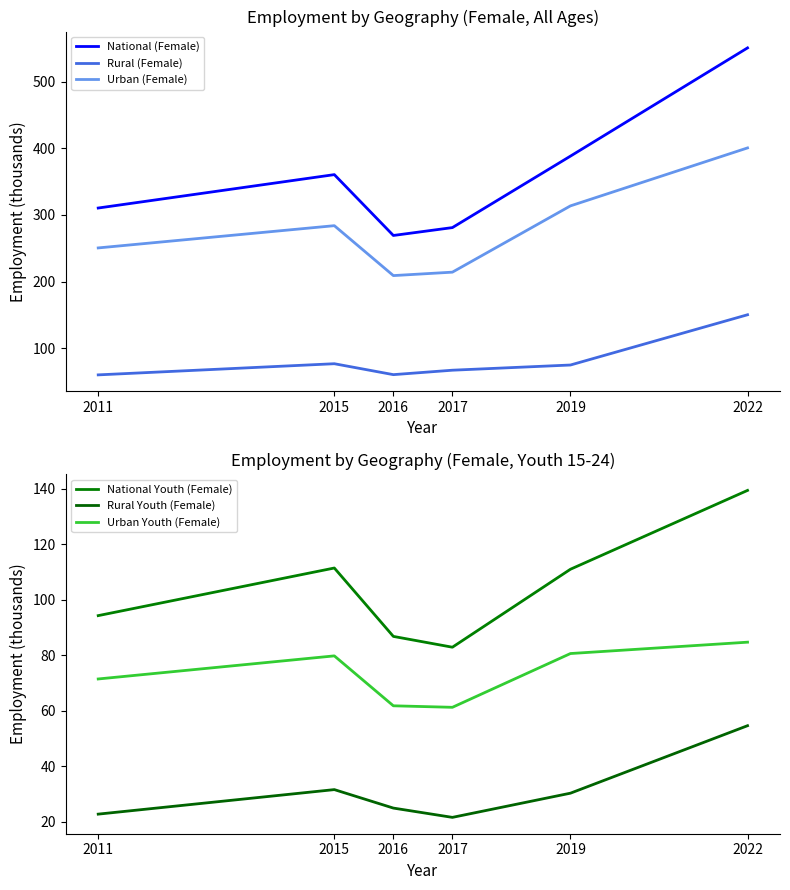

Rank the series by their maximum value, from highest to lowest.

National (Female), Urban (Female), Rural (Female), National Youth (Female), Urban Youth (Female), Rural Youth (Female)